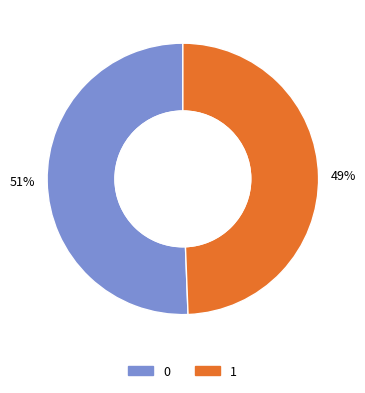

To the nearest percent, what is the average slice percentage?

50%